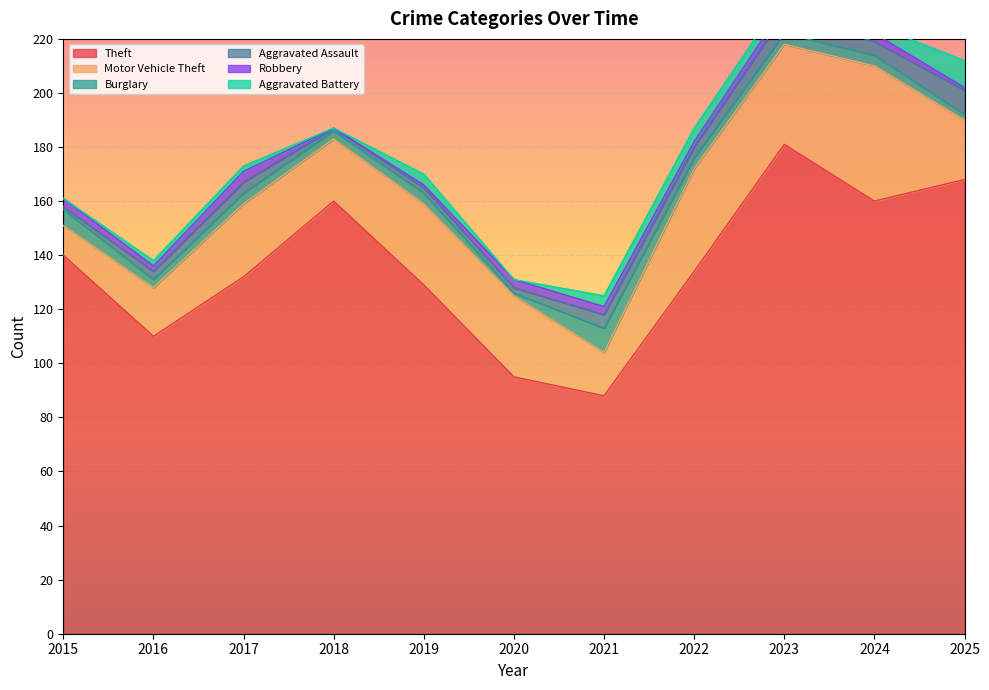

What is the value of the Robbery point at the 10th from the left?

3